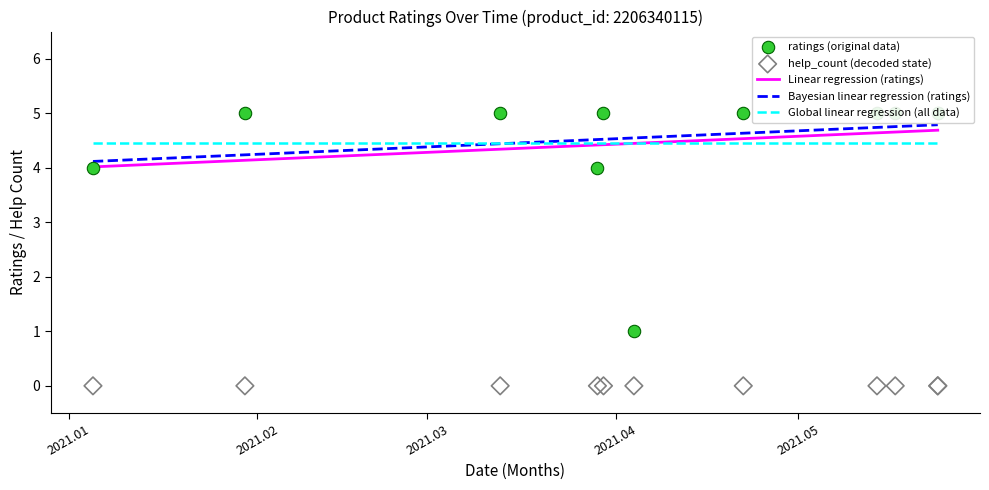

Which series has the largest total across all categories?

Bayesian linear regression (ratings)